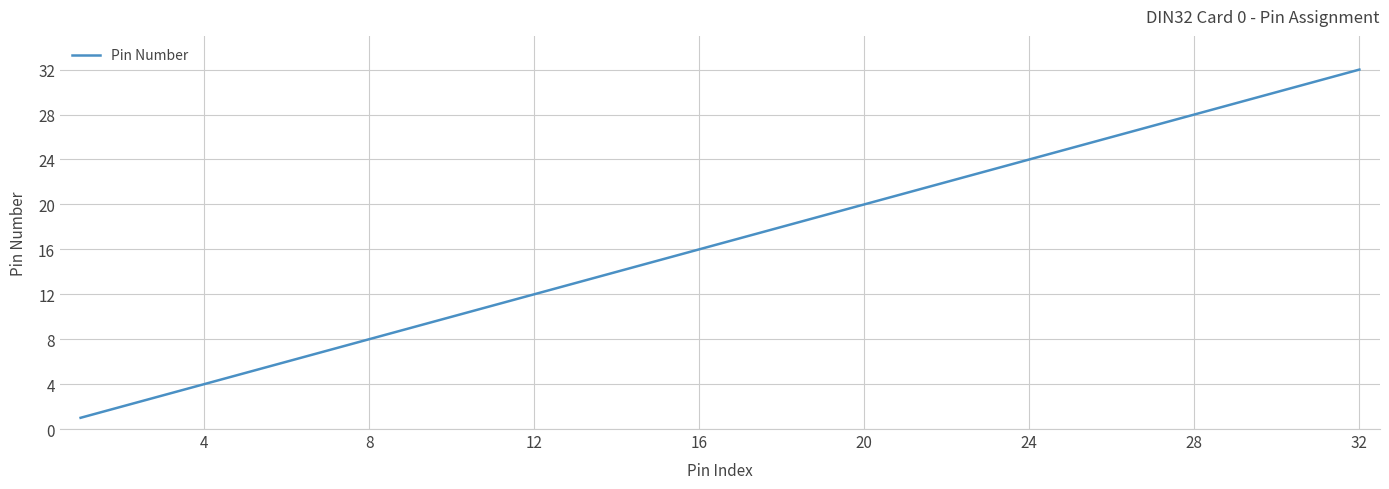

What is the greatest value displayed?

32